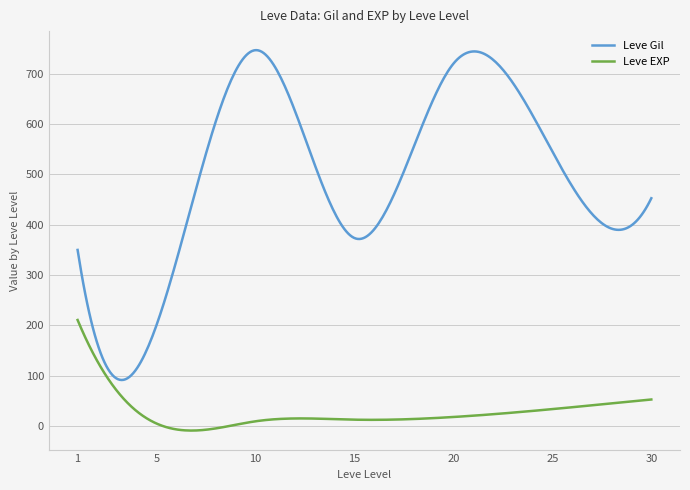

What are all the series names shown in the legend?

Leve Gil, Leve EXP